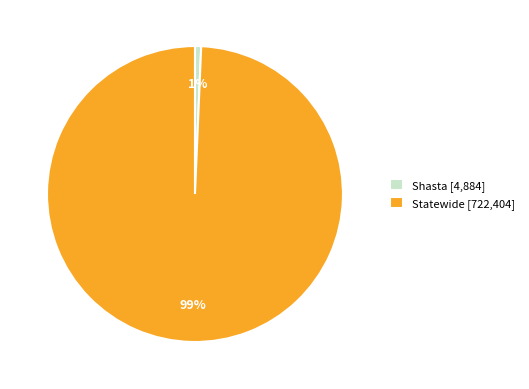

Between Shasta [4,884] and Statewide [722,404], which is larger?

Statewide [722,404]